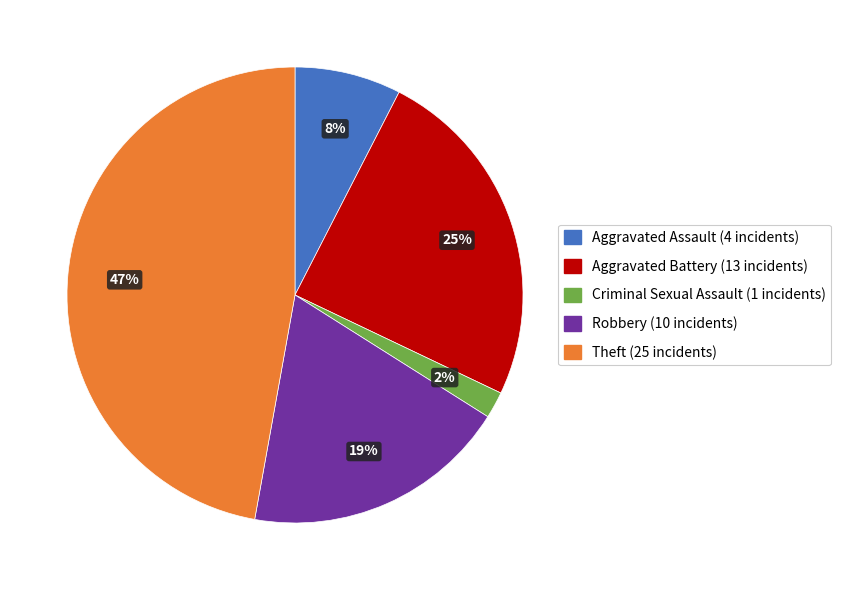

Rank the categories by value from lowest to highest.

Criminal Sexual Assault, Aggravated Assault, Robbery, Aggravated Battery, Theft